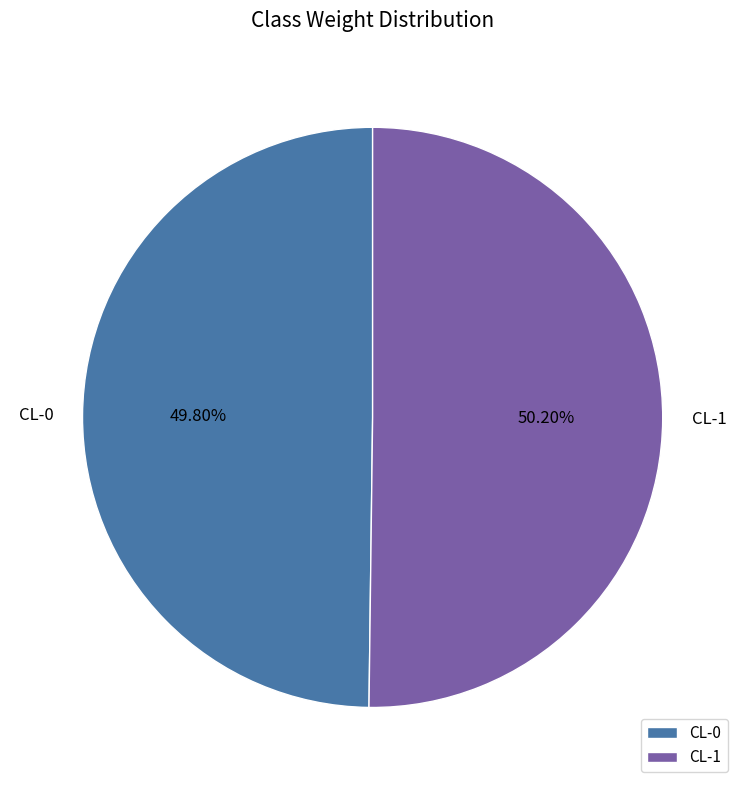

To the nearest percent, what portion does CL-0 represent?

50%